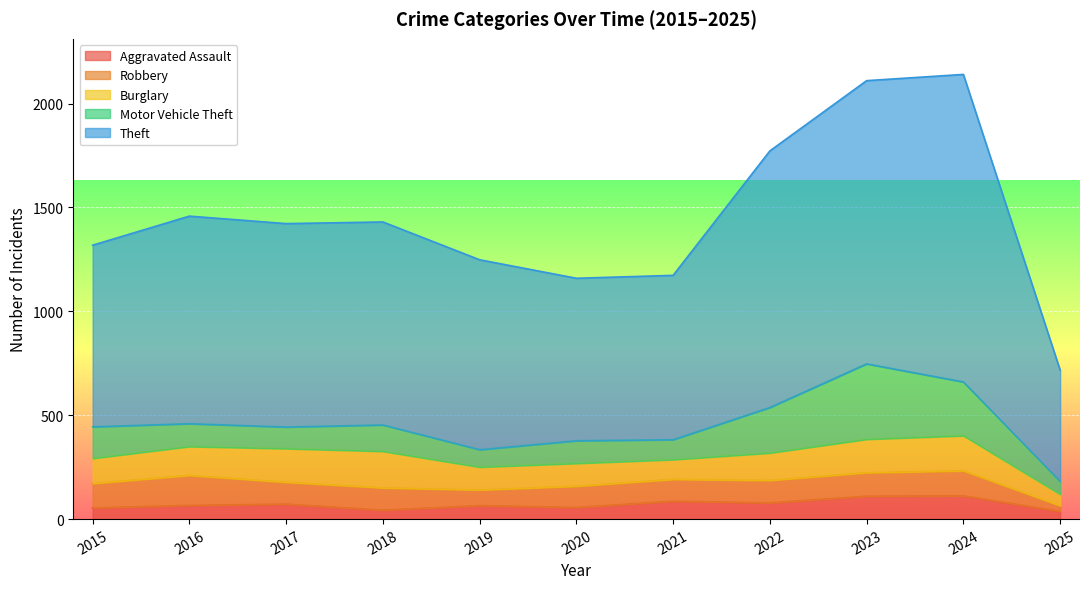

List the series in order of their peak value, highest first.

Theft, Motor Vehicle Theft, Burglary, Robbery, Aggravated Assault